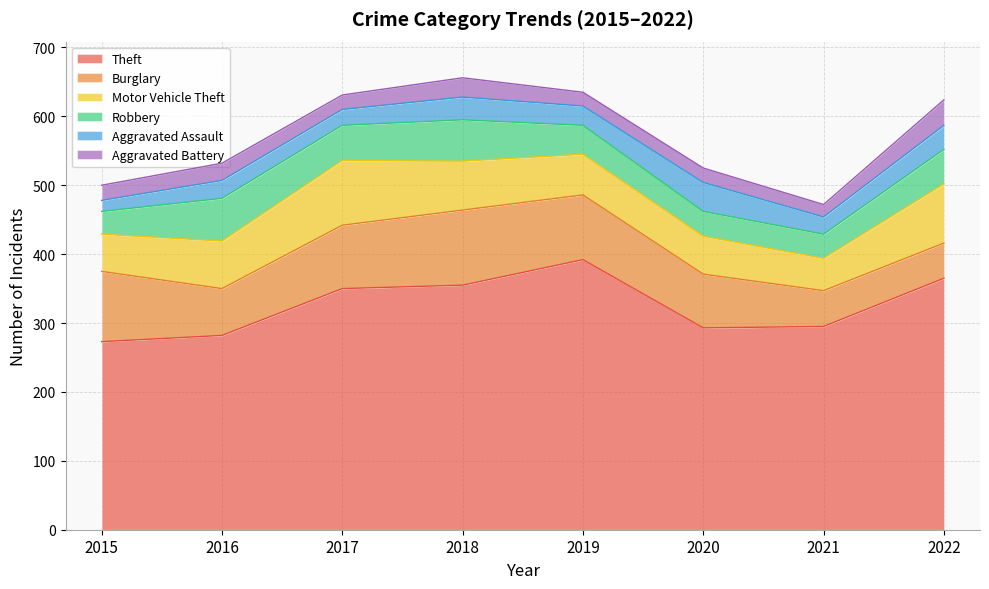

What are all the series names shown in the legend?

Theft, Burglary, Motor Vehicle Theft, Robbery, Aggravated Assault, Aggravated Battery